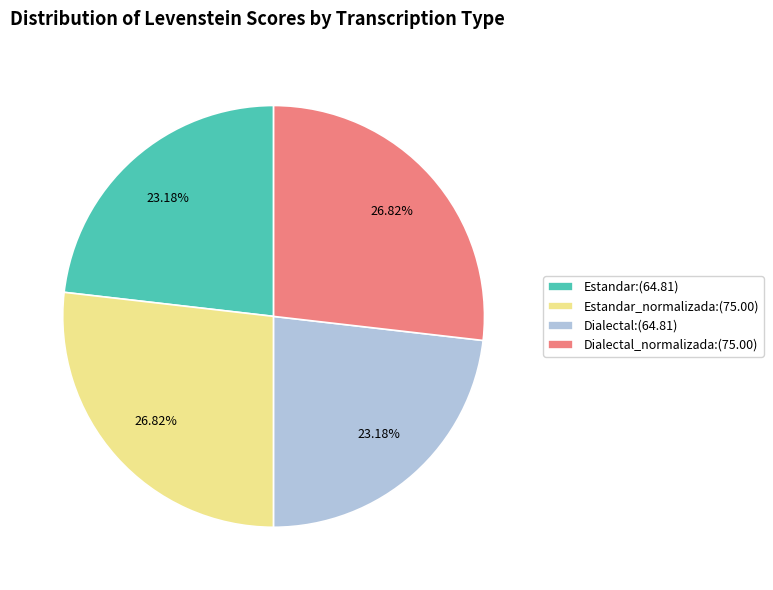

To the nearest percent, what is the average slice percentage?

25%